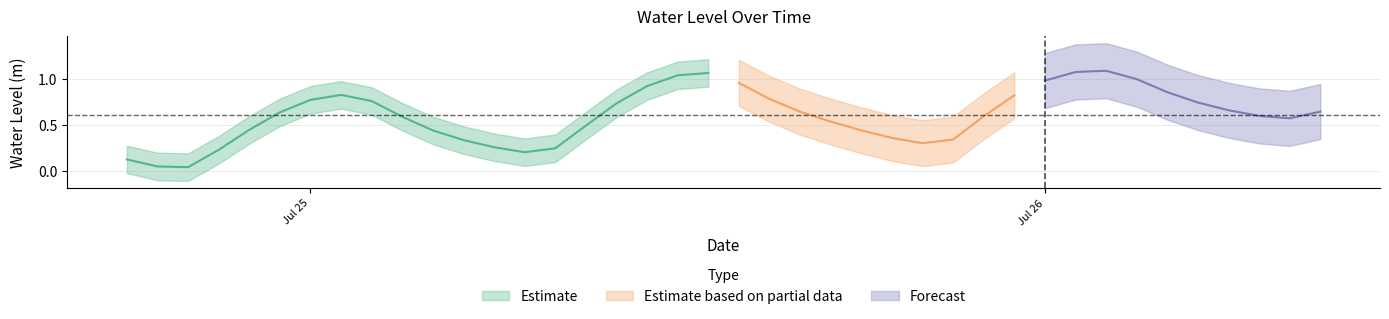

What is the greatest value displayed?

1.1